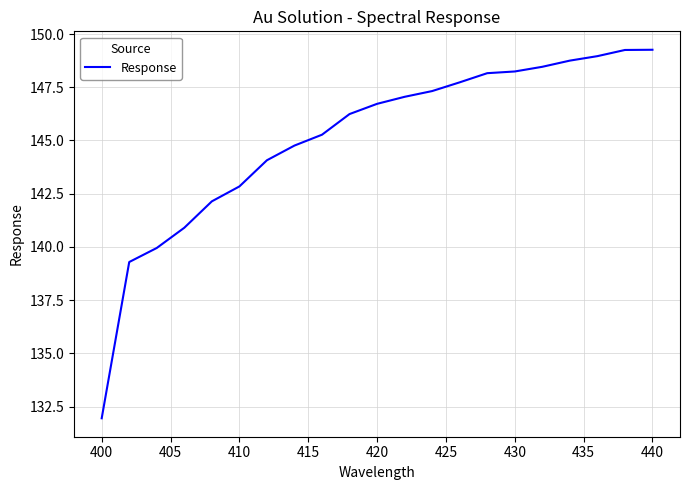

How many distinct data groups are displayed?

1